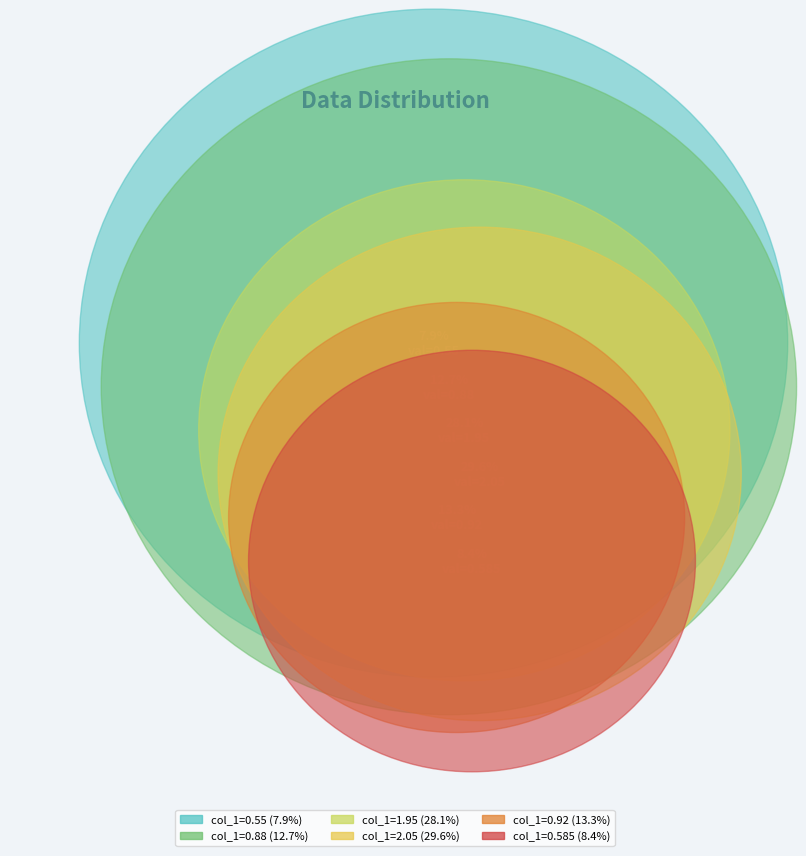

Between 0.92 and 0.585, which is larger?

0.92